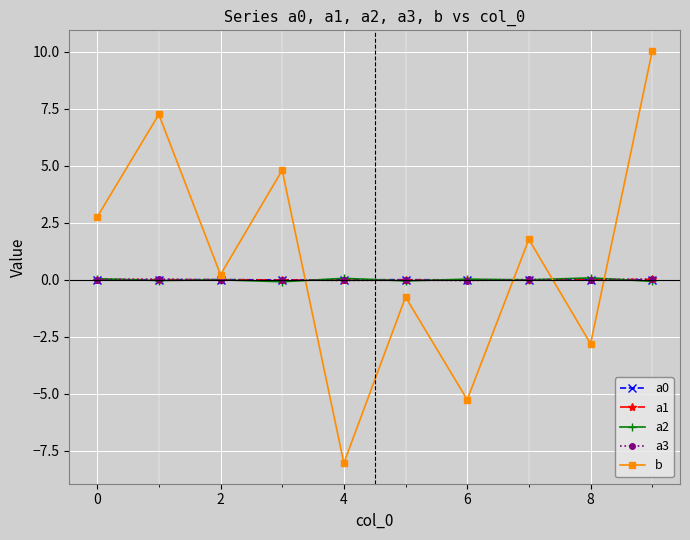

Which series has the largest range (max minus min)?

b